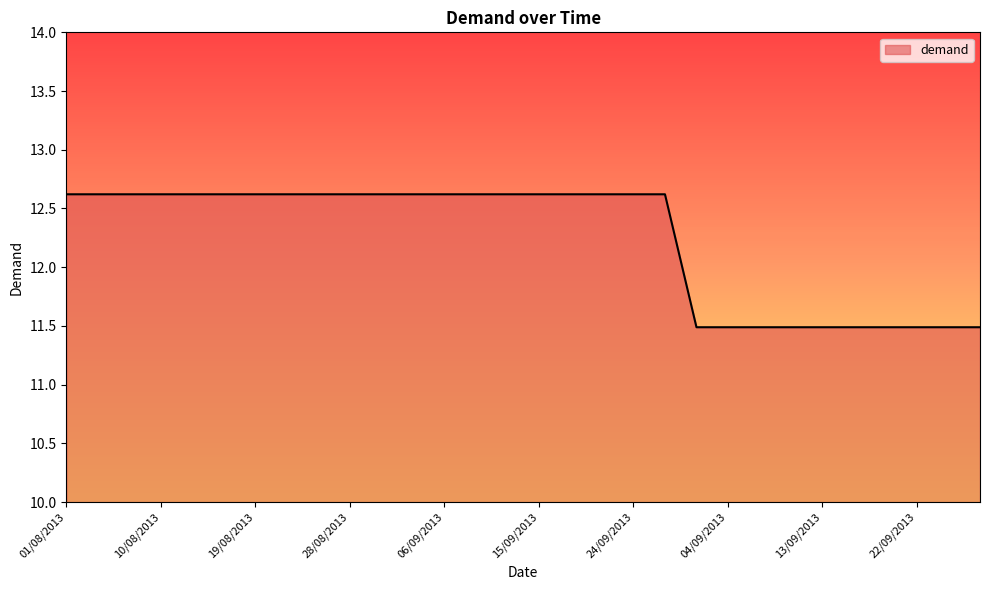

What is the greatest value displayed?

12.6